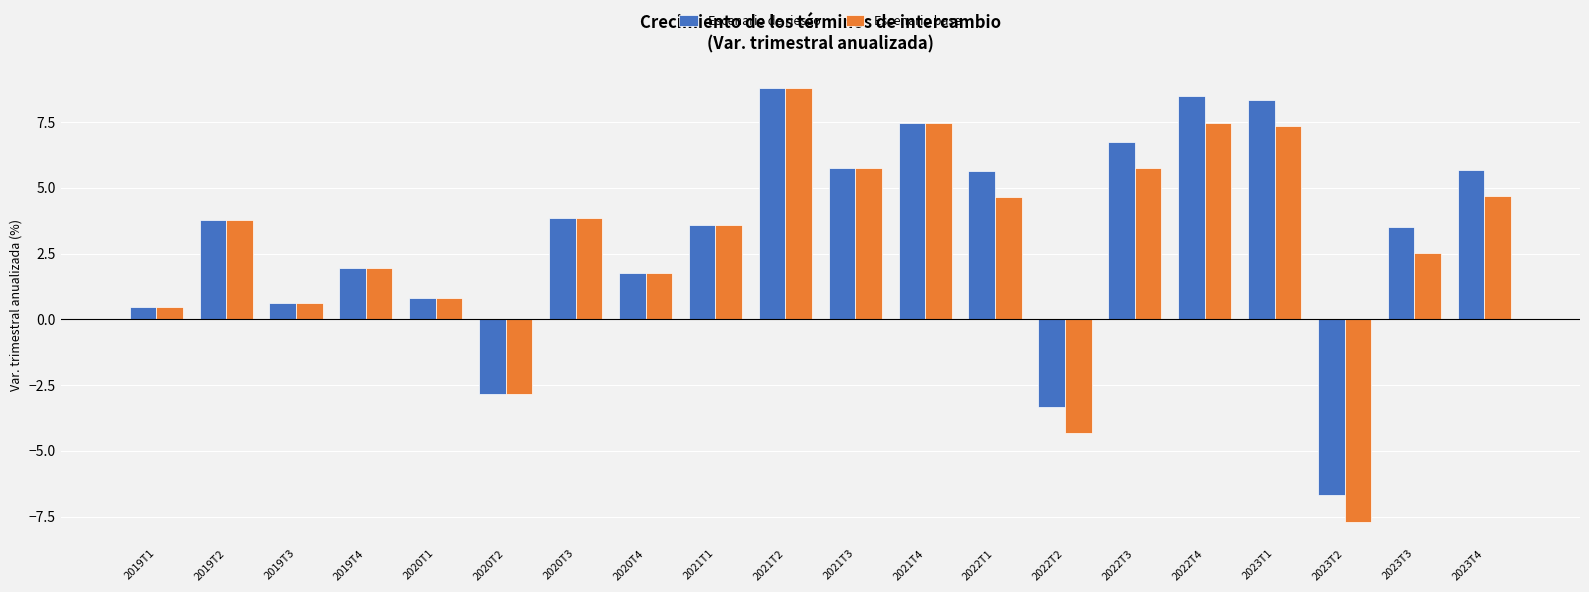

What is the value of the Escenario de riesgo bar at the 7th from the left?

3.8